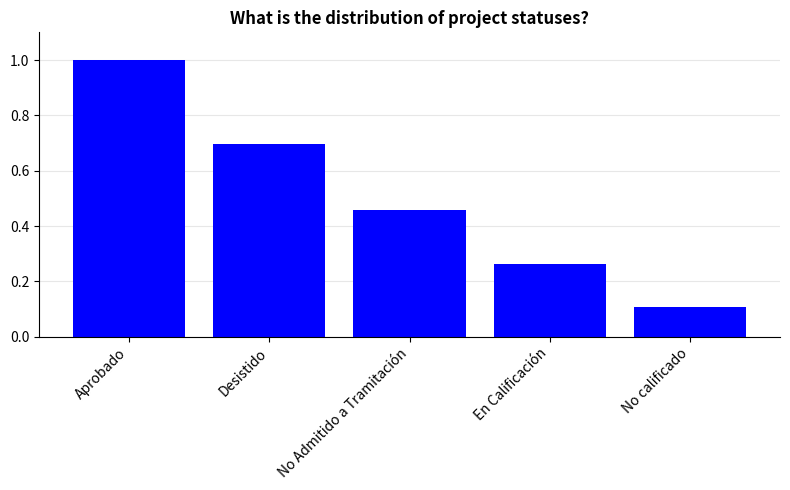

What is the difference between the second highest and minimum values?

0.6